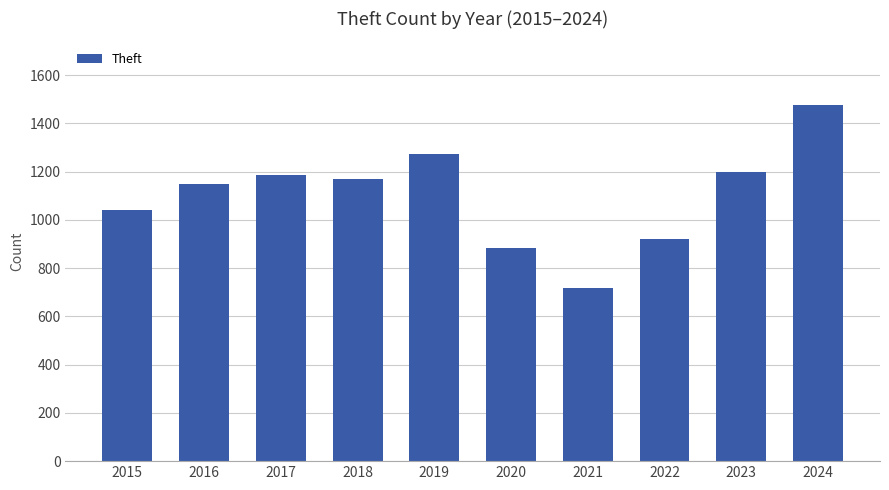

Reading right to left, transcribe all the data shown in this chart.

1475	1198	920	716	884	1272	1170	1188	1151	1041